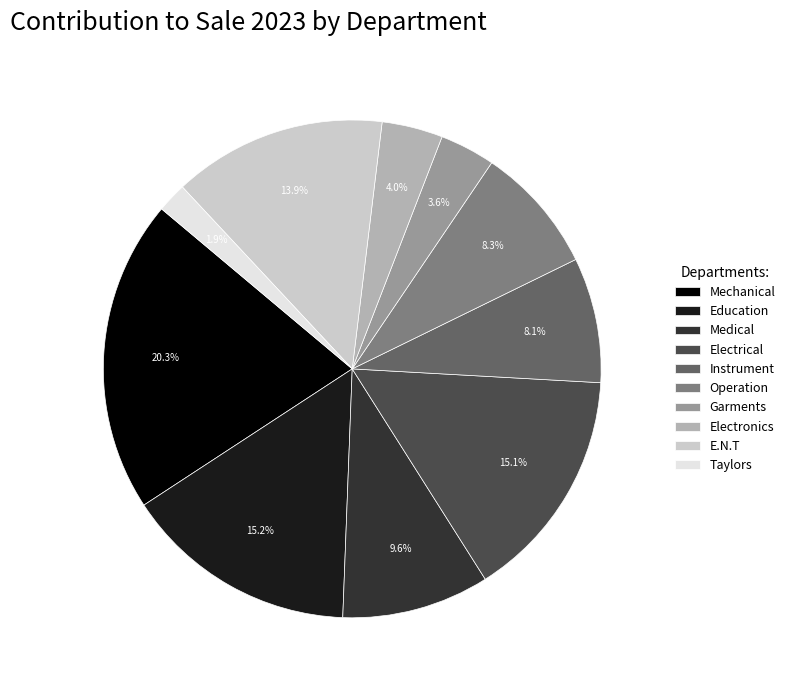

Between Garments and Education, which is larger?

Education